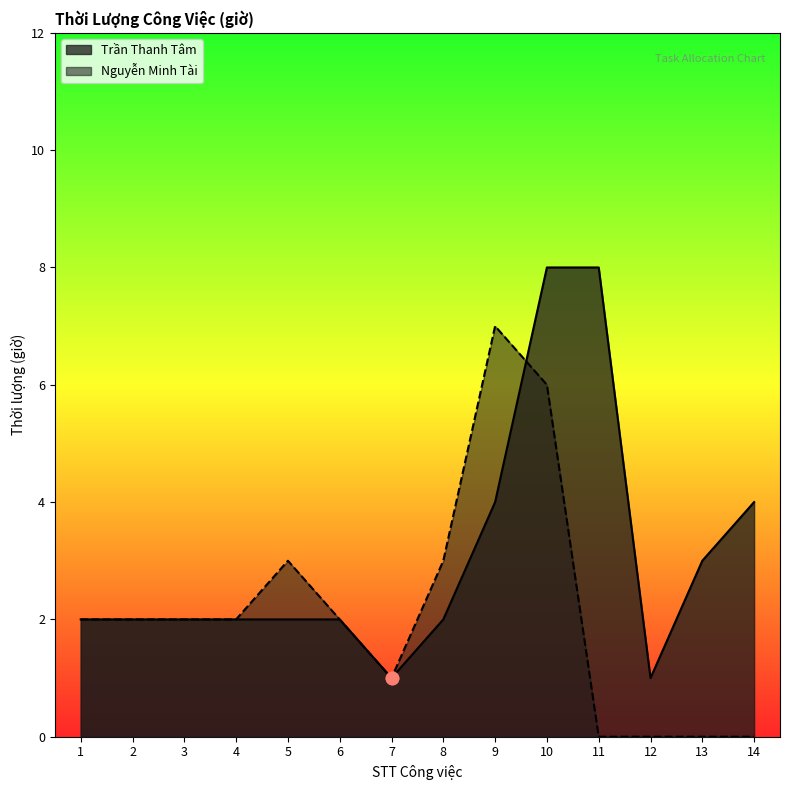

Which series contains the highest Y value?

Trần Thanh Tâm